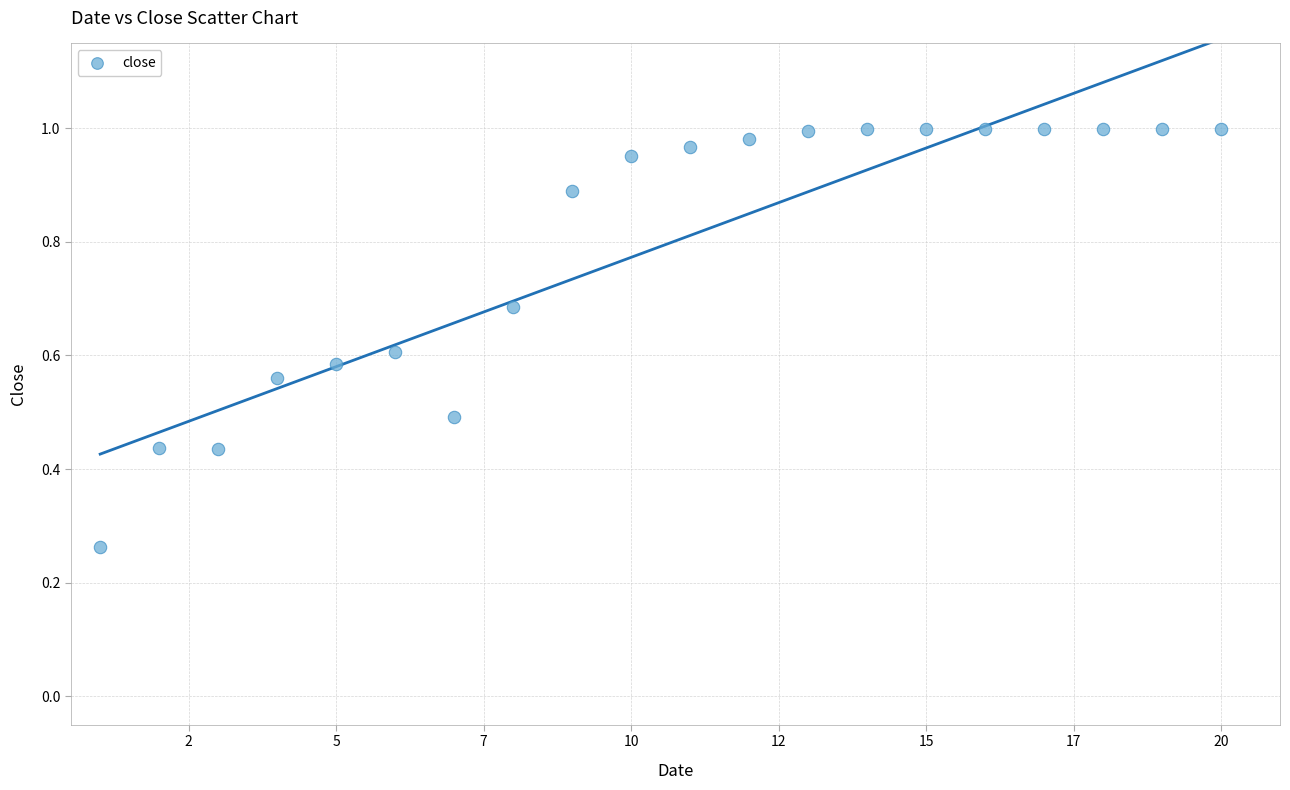

What is the range of X values (max minus min)?

19.0